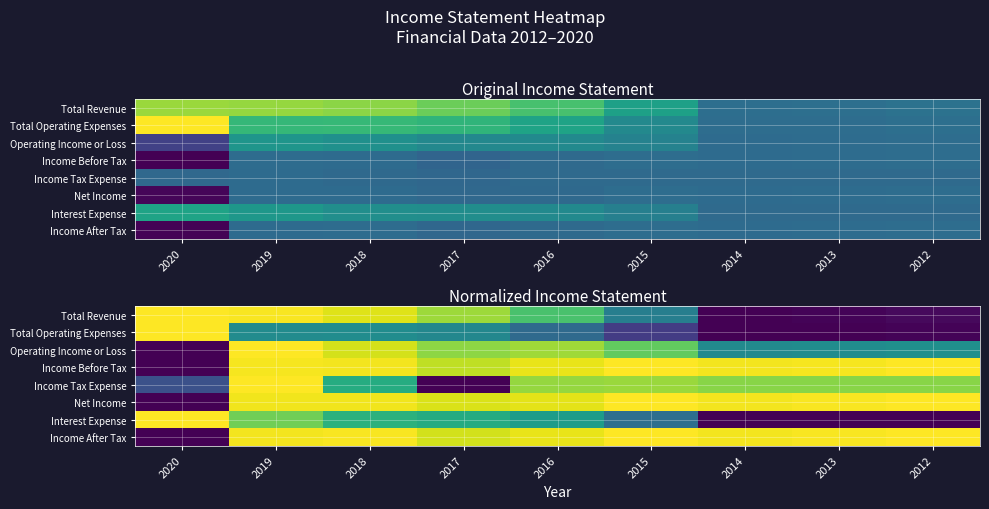

Which label corresponds to the largest value in the chart?

2020